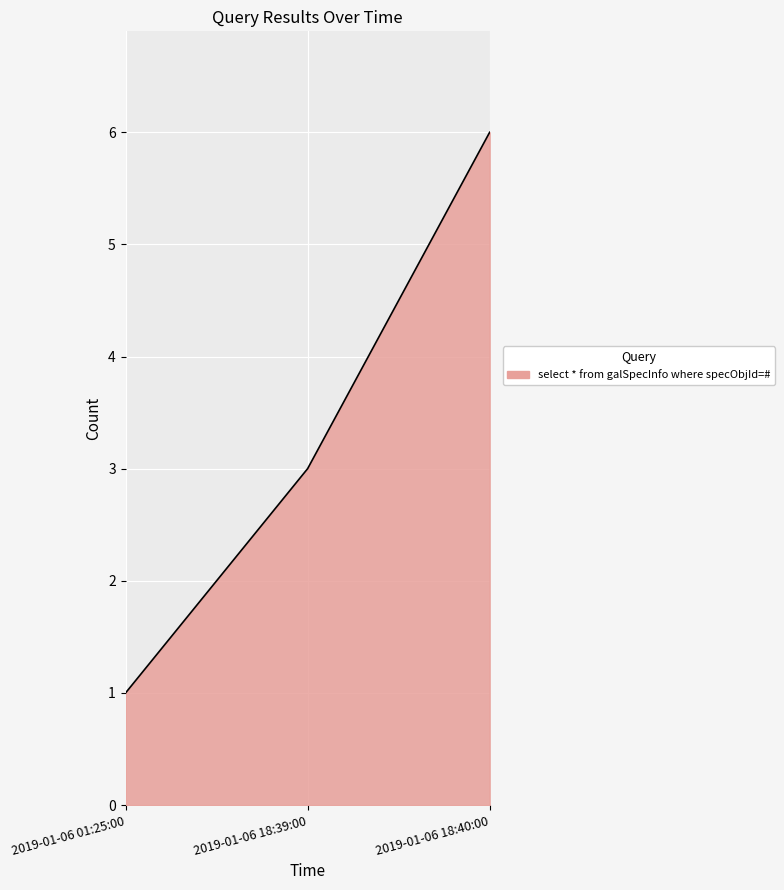

What position from the right is 2019-01-06 18:40:00?

1